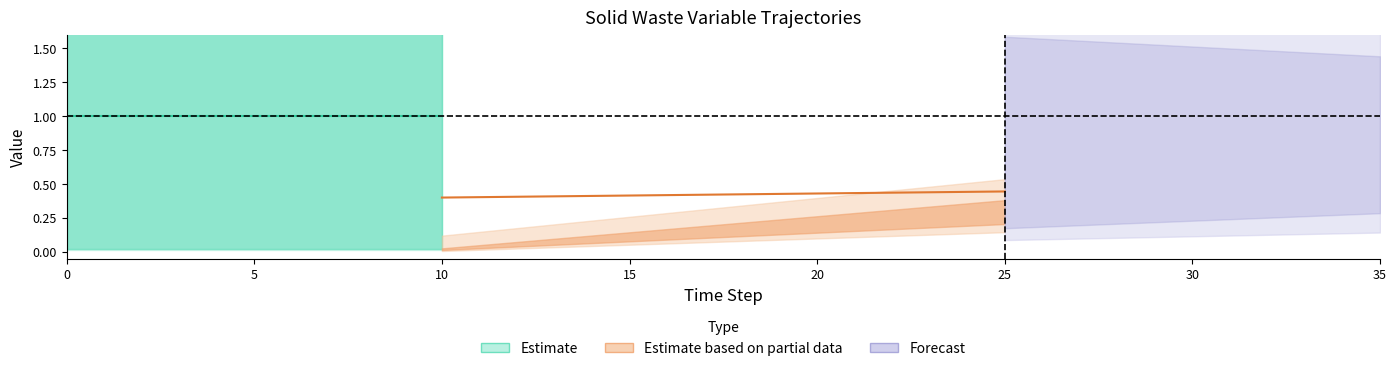

At how many categories does at least one series exceed 0?

36